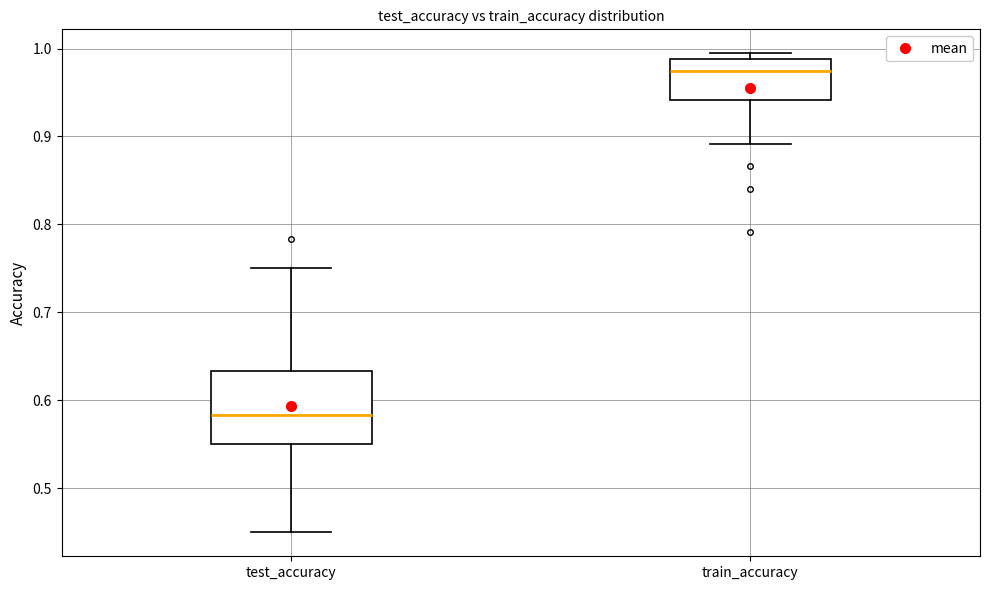

Reading left to right, read every box against the y-axis: the position of its median line, the range the box covers, and the ends of its whiskers. The values are not printed on the chart, so give them approximately, as read against the axis.

test_accuracy: median 0.58, box 0.55 to 0.63, whiskers 0.45 to 0.75
train_accuracy: median 0.97, box 0.94 to 0.99, whiskers 0.89 to 0.99 (just above the box's upper edge)